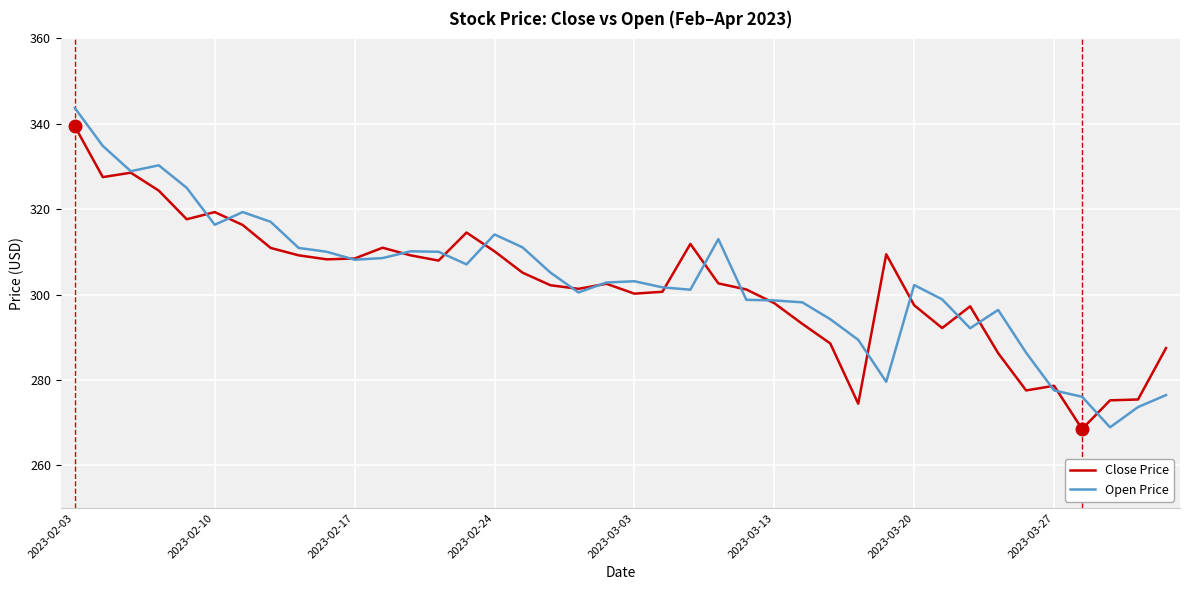

What is the minimum value shown in the chart?

268.5